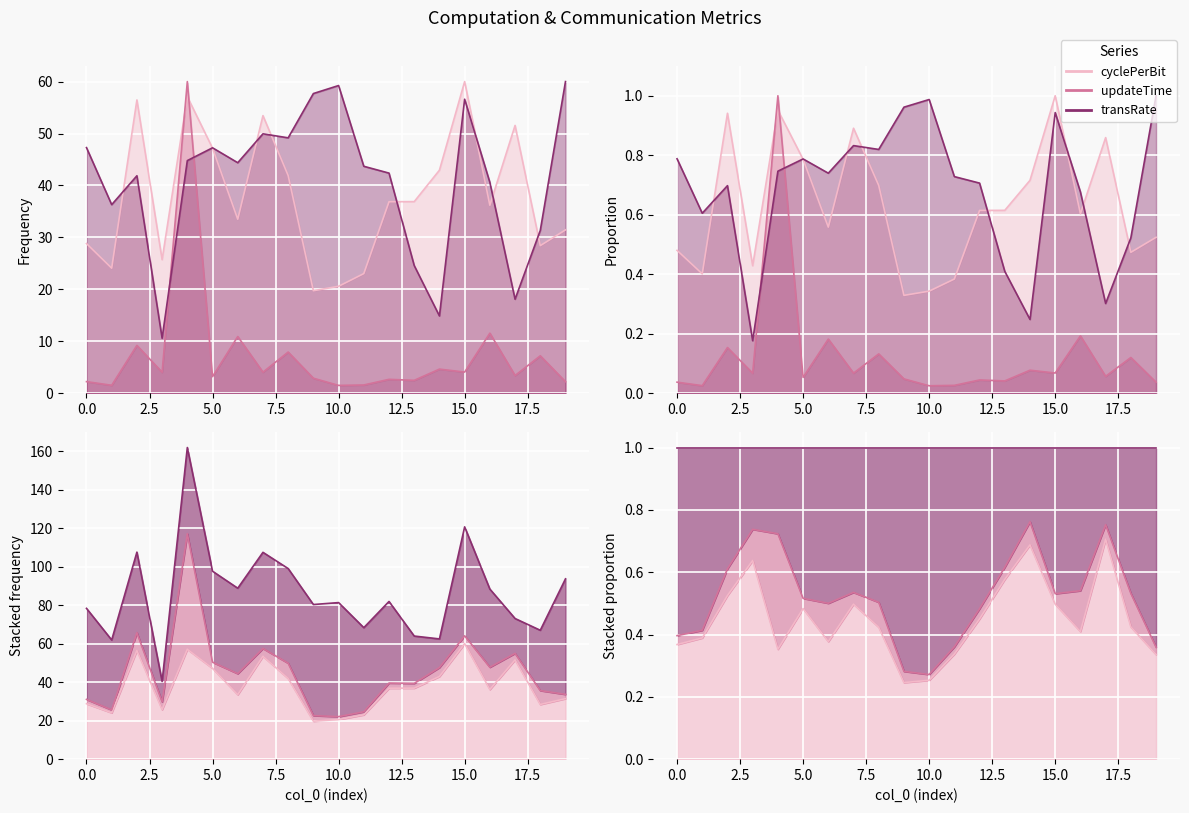

How many interior local peaks does the cyclePerBit series have?

5